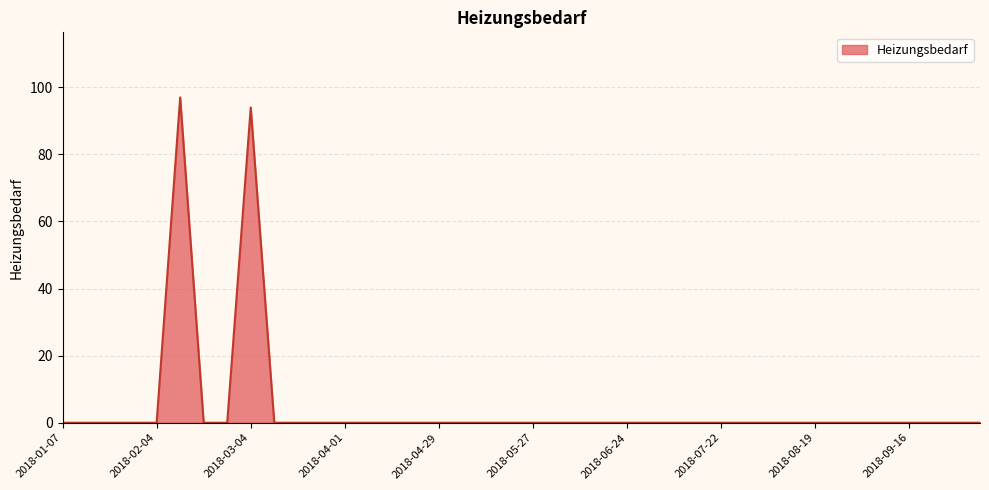

What is the maximum value shown in the chart?

97